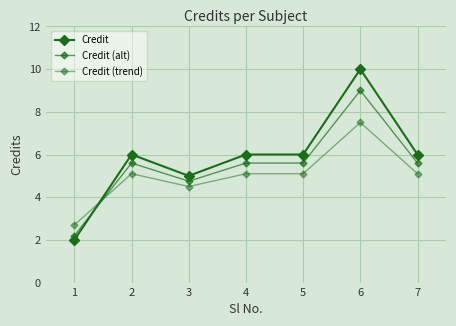

Does the chart have visible grid lines?

Yes